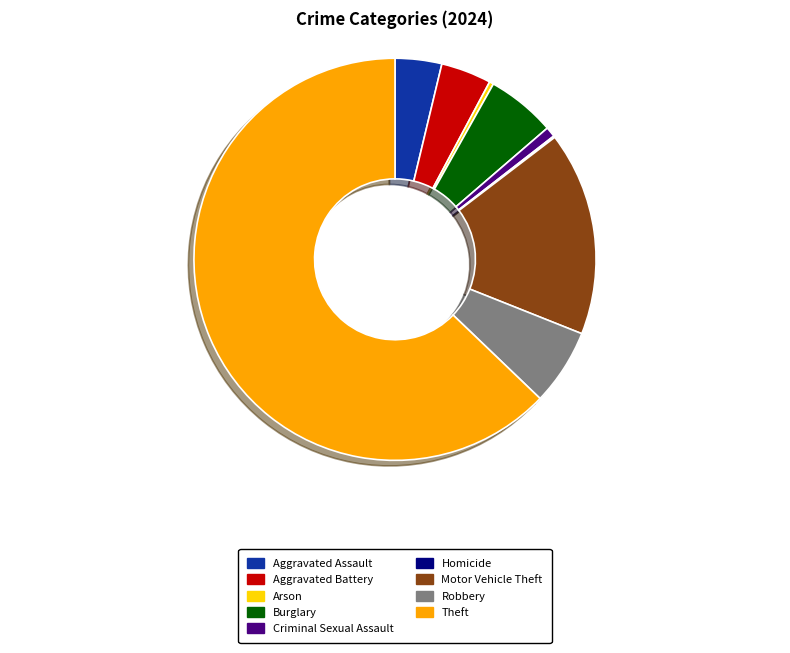

Is there any slice that represents more than half of the pie?

Yes